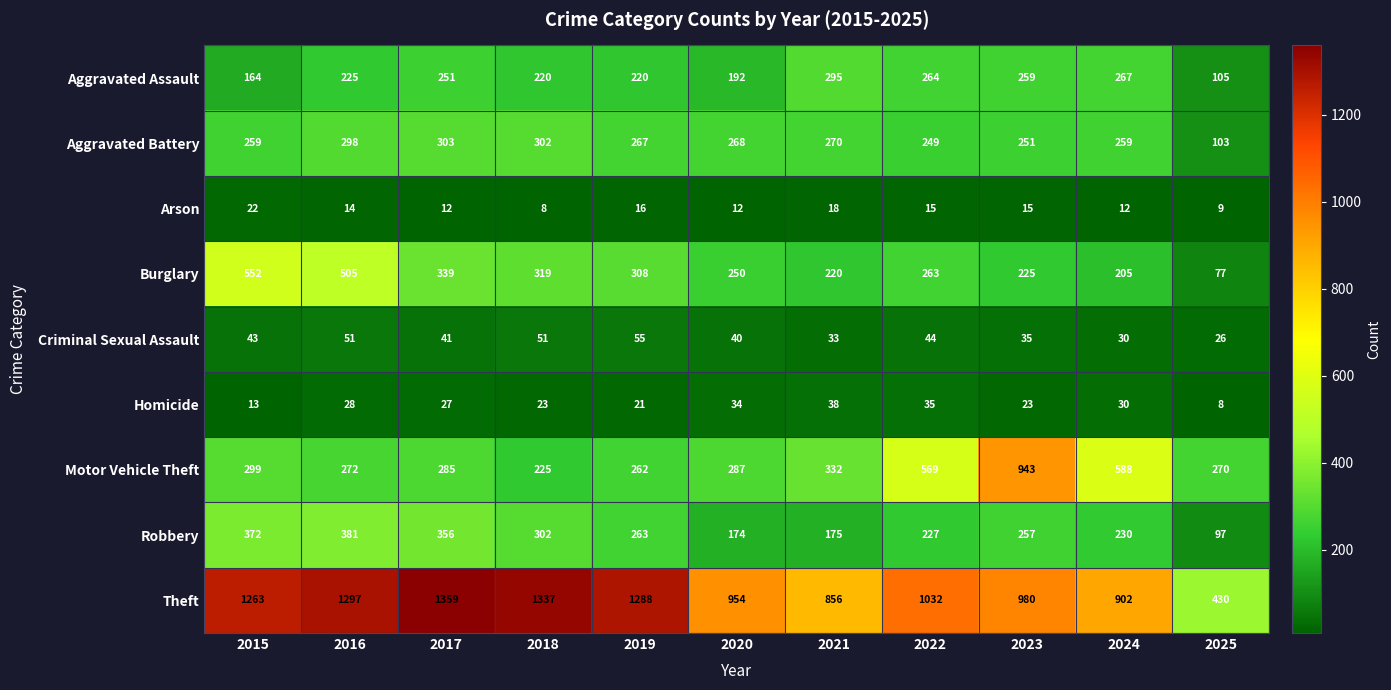

List the series in order of their peak value, highest first.

Theft, Motor Vehicle Theft, Burglary, Robbery, Aggravated Battery, Aggravated Assault, Criminal Sexual Assault, Homicide, Arson